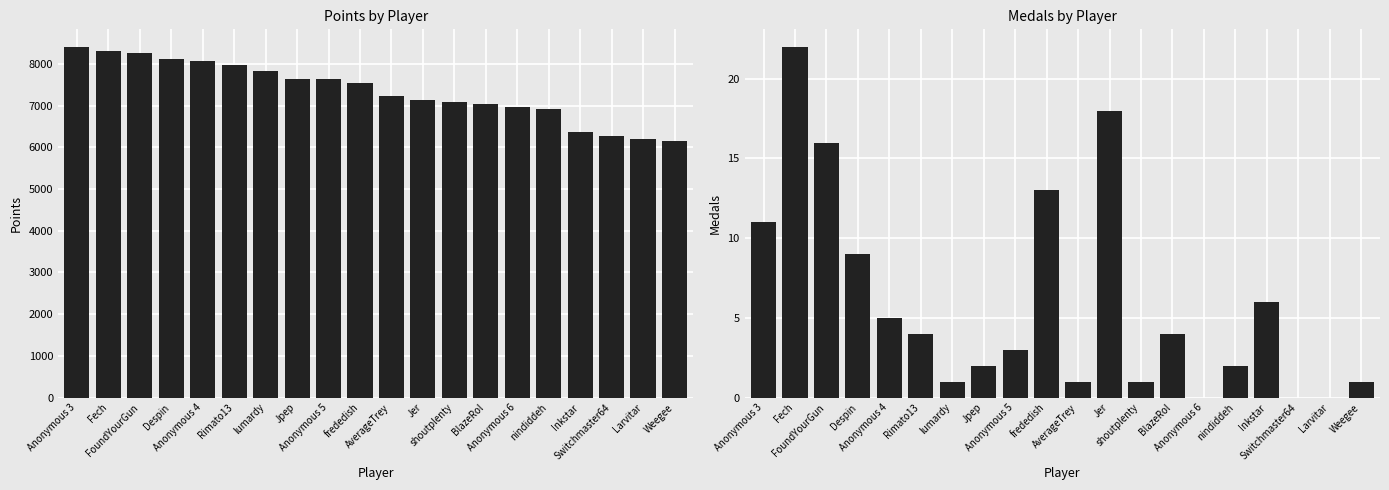

What value does the Medals series have at BlazeRol?

4